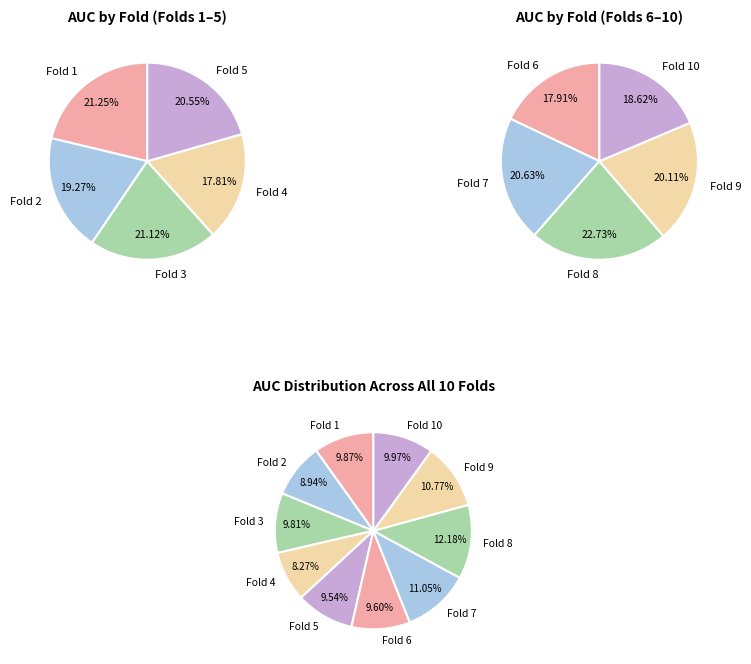

To the nearest percent, what is the combined percentage of Fold 9 and Fold 5?

20%